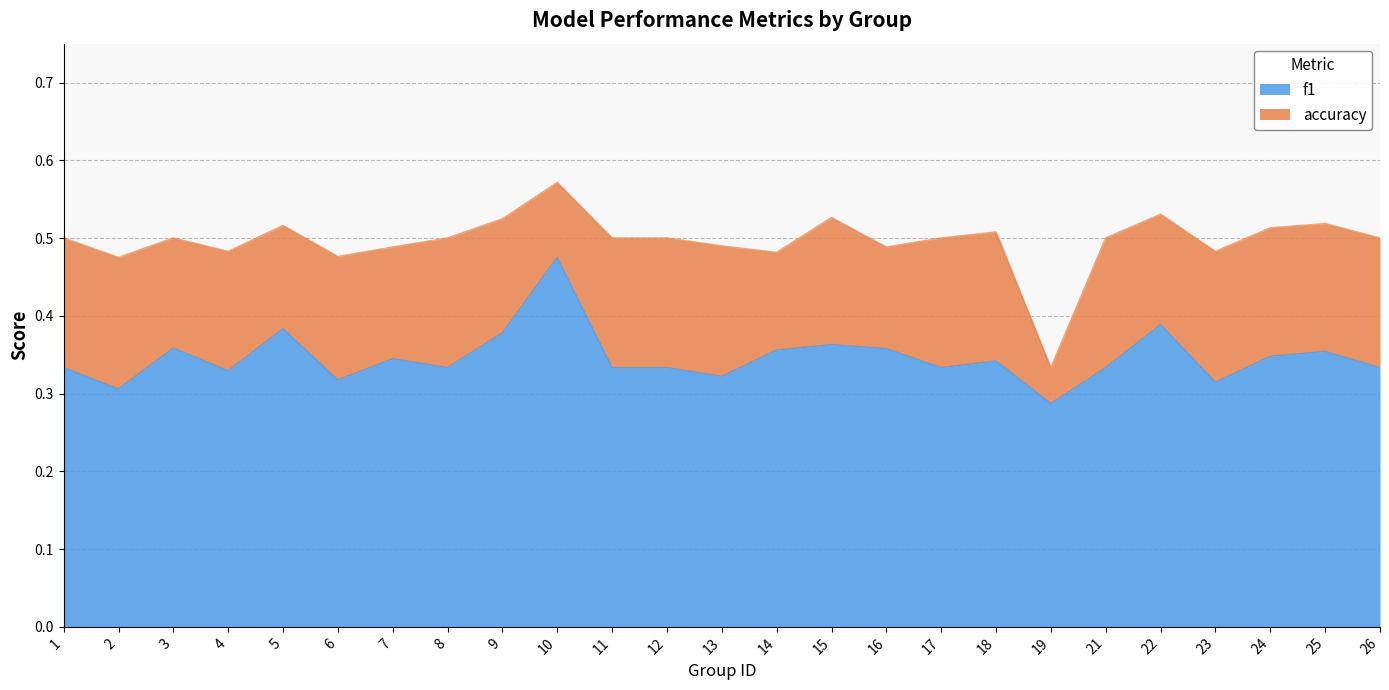

True or false: accuracy and f1 cross at least once.

False